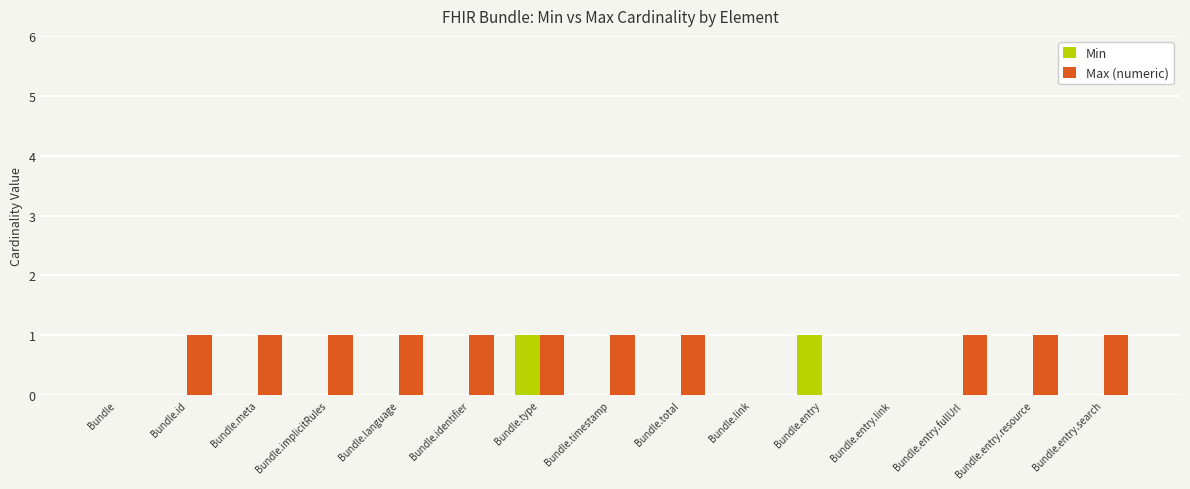

What is the average value of the Max (numeric) series?

1